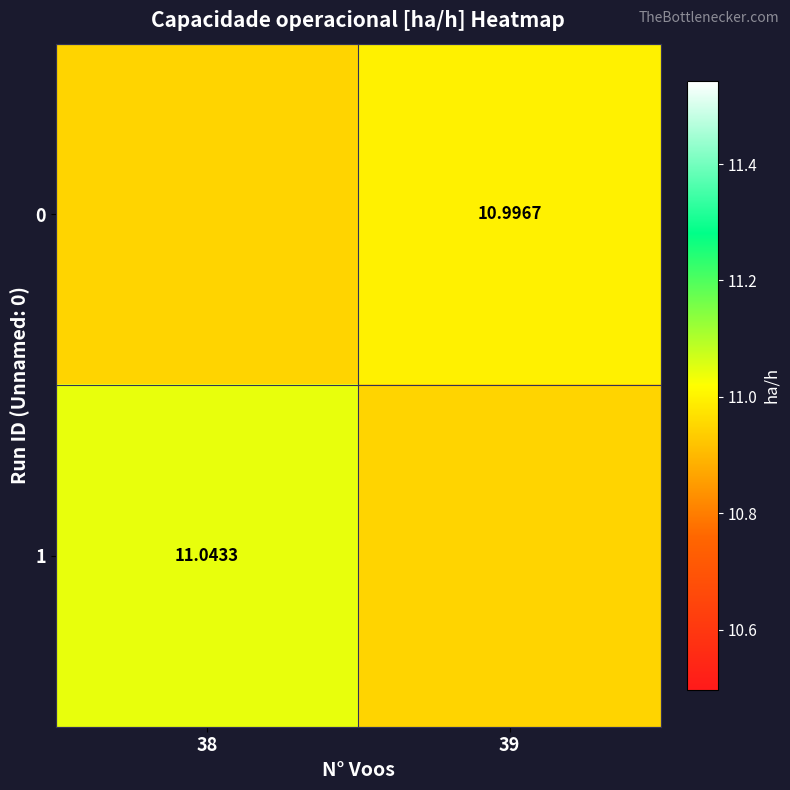

List the labels in order of 0 value, largest first.

39, 38